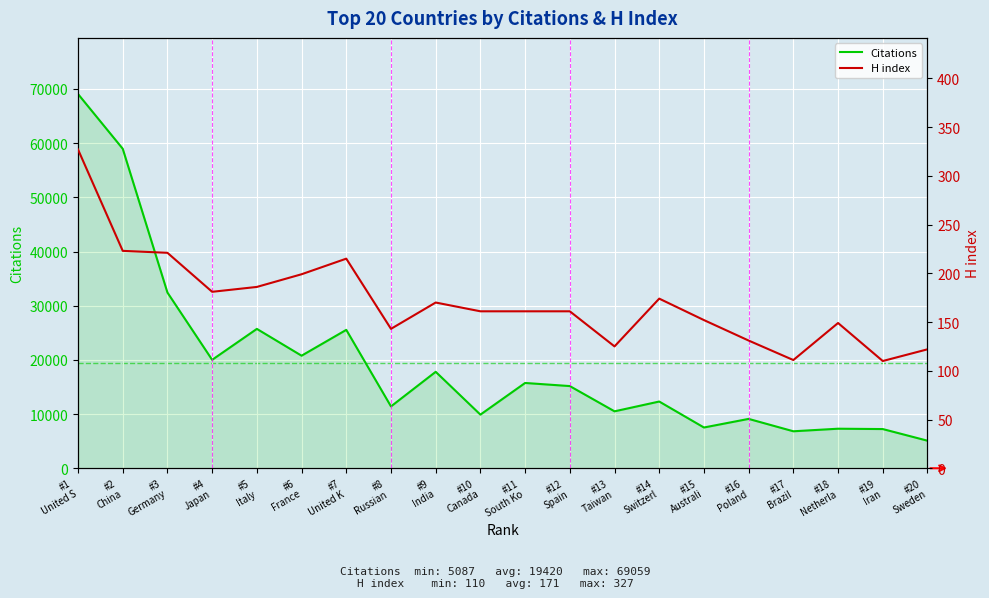

Reading right to left, what are all the values shown in this chart?

Citations: #20
Sweden=5087	#19
Iran=7235	#18
Netherla=7299	#17
Brazil=6826	#16
Poland=9110	#15
Australi=7523	#14
Switzerl=12316	#13
Taiwan=10507	#12
Spain=15167	#11
South Ko=15741	#10
Canada=9898	#9
India=17798	#8
Russian =11415	#7
United K=25542	#6
France=20773	#5
Italy=25720	#4
Japan=20010	#3
Germany=32425	#2
China=58959	#1
United S=69059
H index: #20
Sweden=122	#19
Iran=110	#18
Netherla=149	#17
Brazil=111	#16
Poland=131	#15
Australi=152	#14
Switzerl=174	#13
Taiwan=125	#12
Spain=161	#11
South Ko=161	#10
Canada=161	#9
India=170	#8
Russian =143	#7
United K=215	#6
France=199	#5
Italy=186	#4
Japan=181	#3
Germany=221	#2
China=223	#1
United S=327